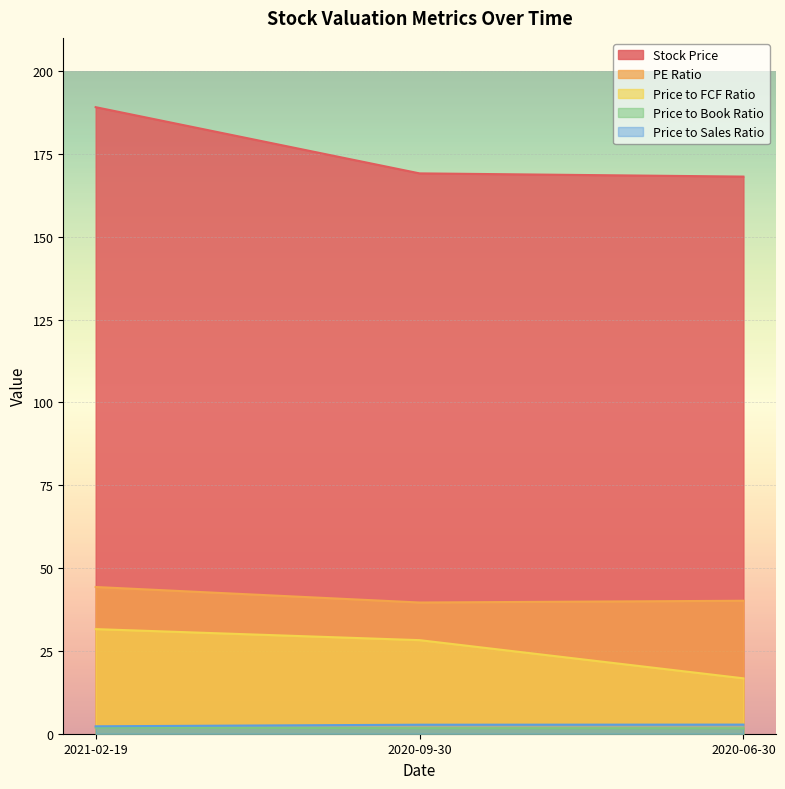

True or false: PE Ratio has a value of 39.6 at 2020-09-30.

True